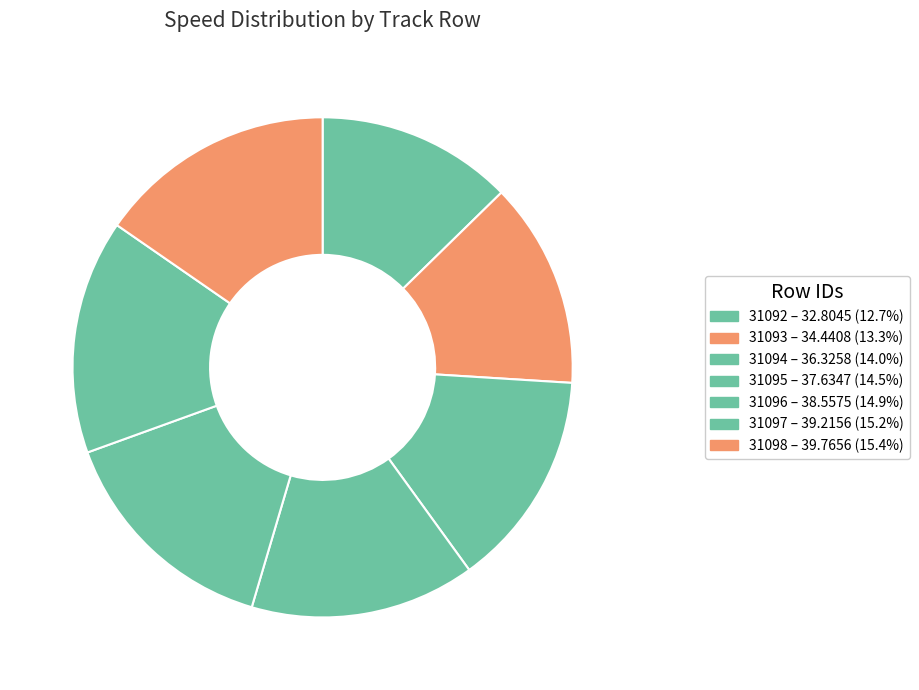

Is it true that 31097 is 15% of the pie?

True